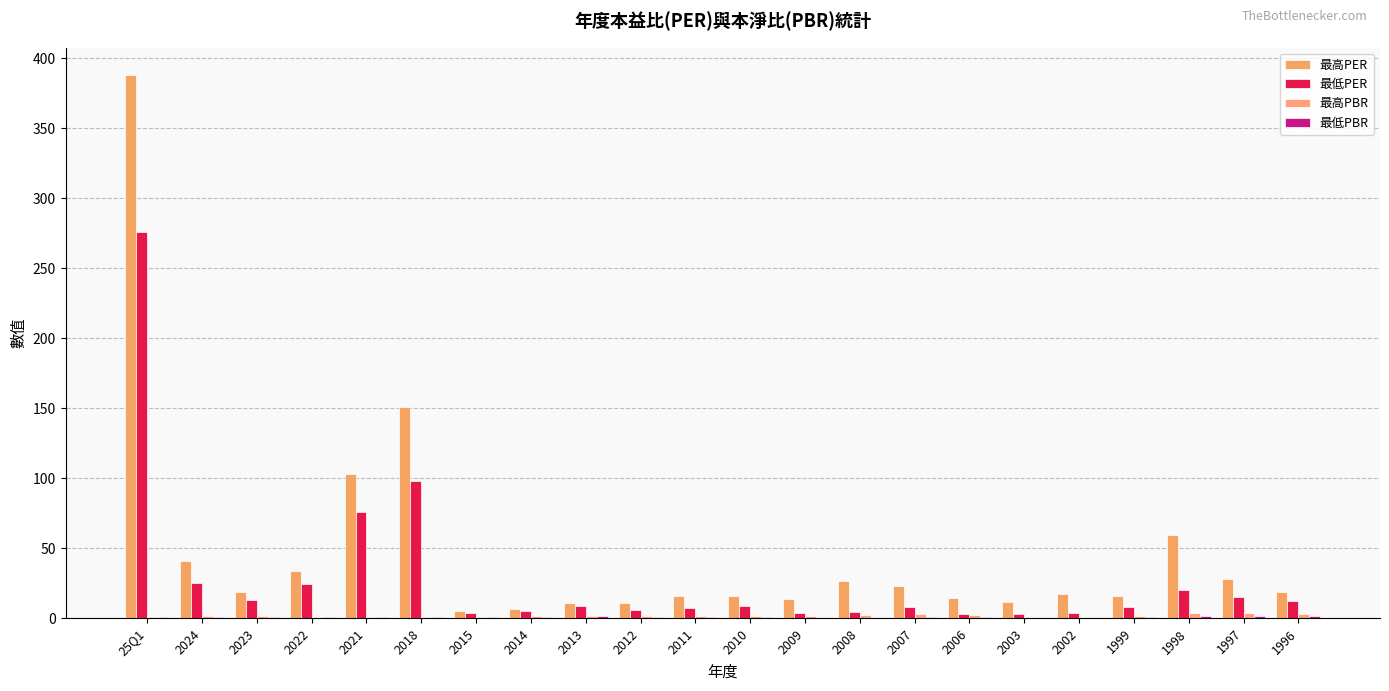

How many data points in 最高PER are above 18?

11